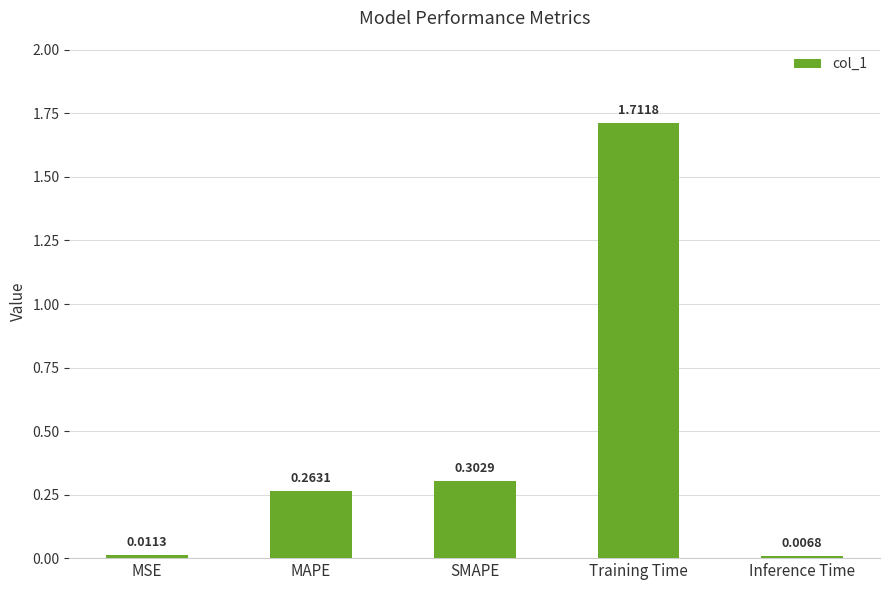

Rank the categories by value from highest to lowest.

Training Time, SMAPE, MAPE, MSE, Inference Time